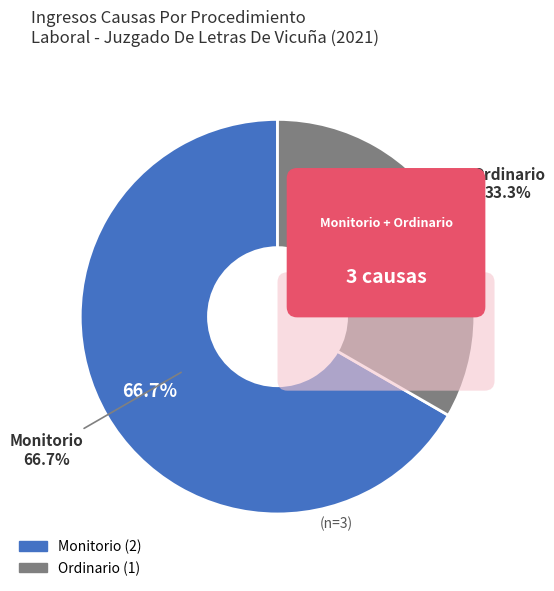

What is the smallest slice in the pie chart?

Ordinario